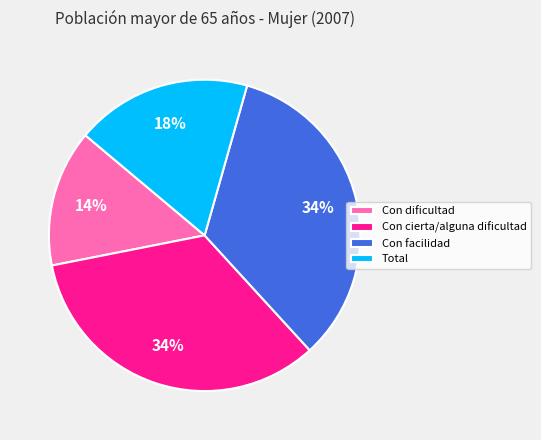

Combined, do Total and Con cierta/alguna dificultad account for over 50%?

Yes